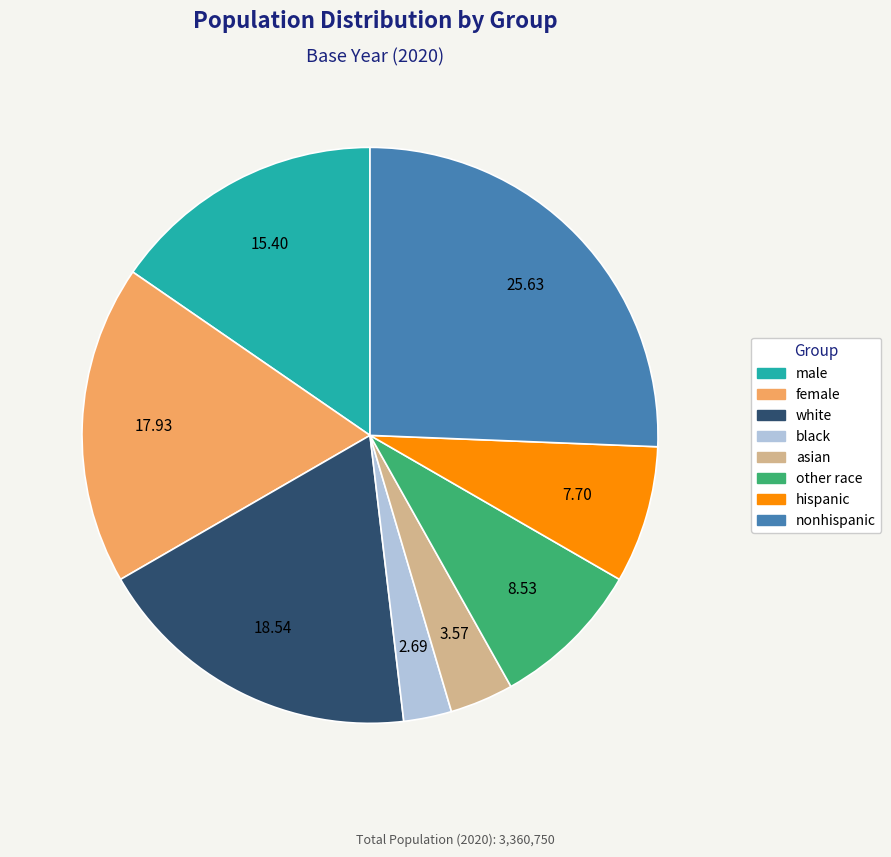

True or false: nonhispanic accounts for 12% of the total.

False